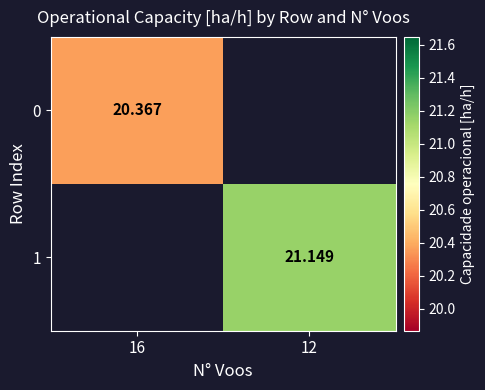

At which label does 0 reach its peak?

16